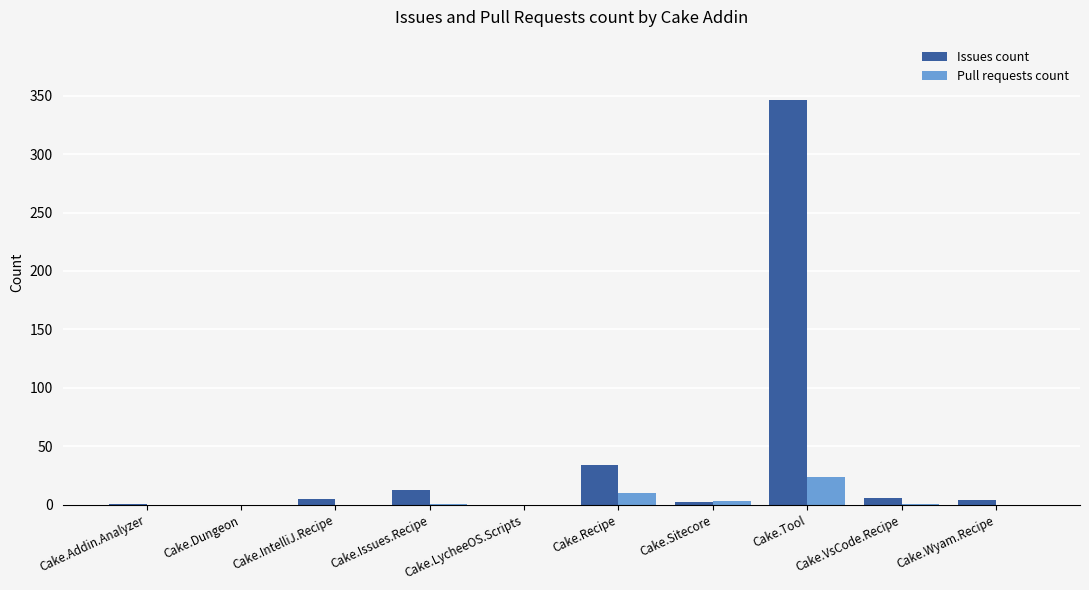

What is the sum of all Issues count values?

411